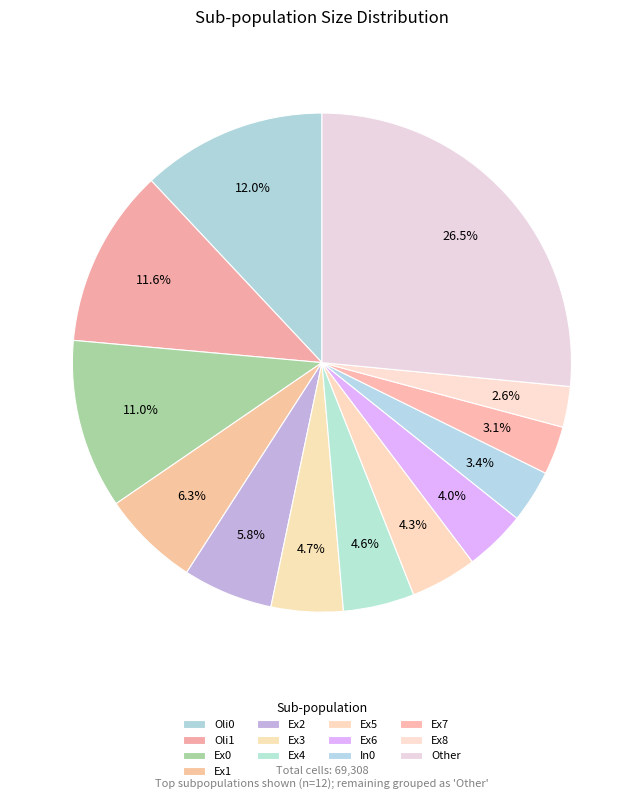

Count the number of slices in the pie.

13